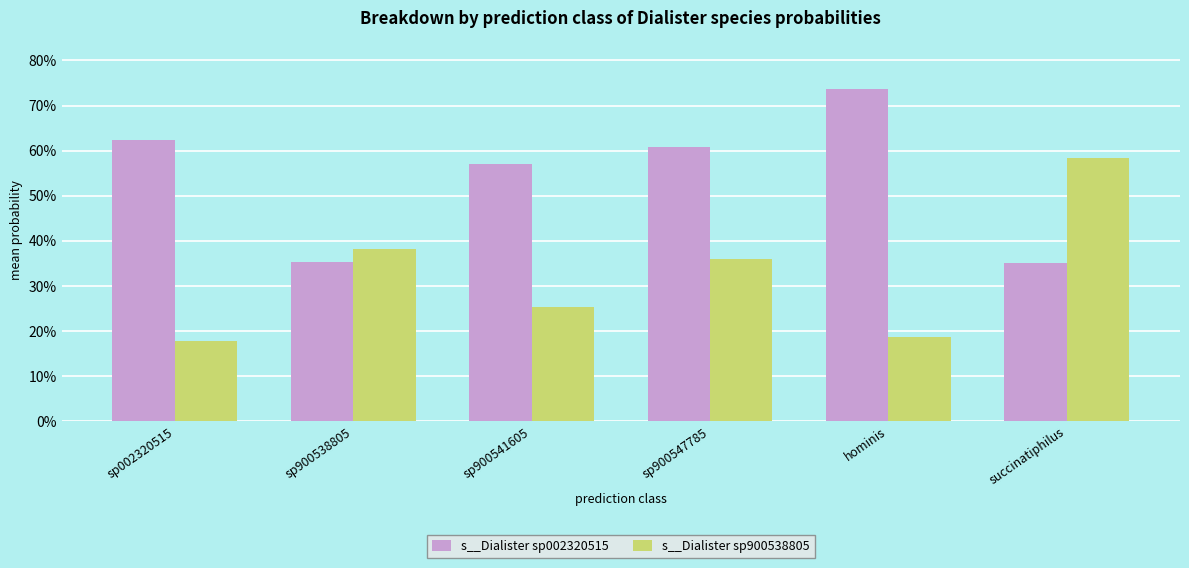

What is the minimum value for s__Dialister sp900538805?

0.2